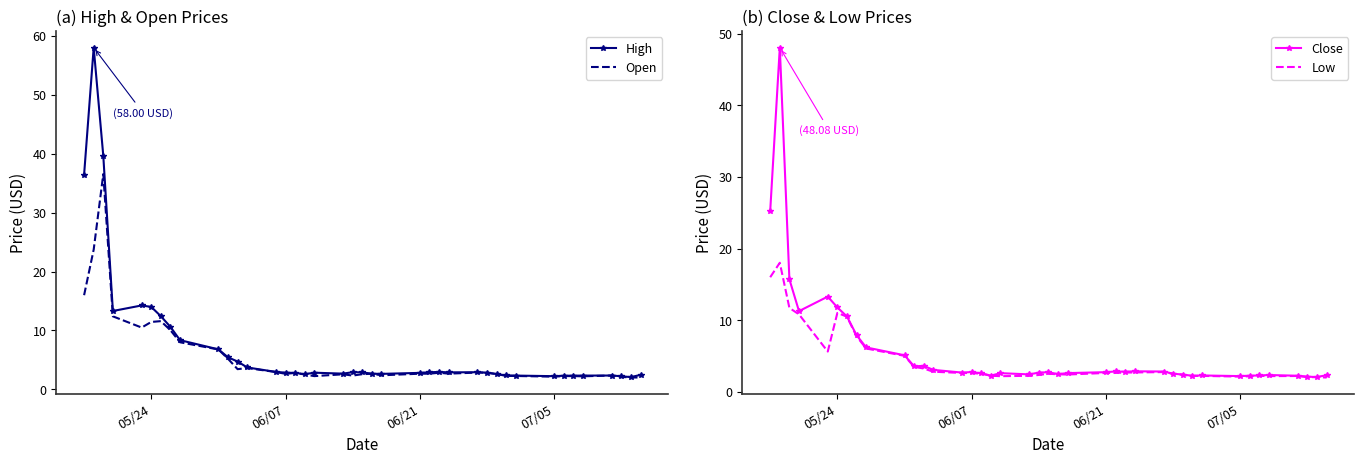

The value of High at 05/24 is 6.9. True or false?

False